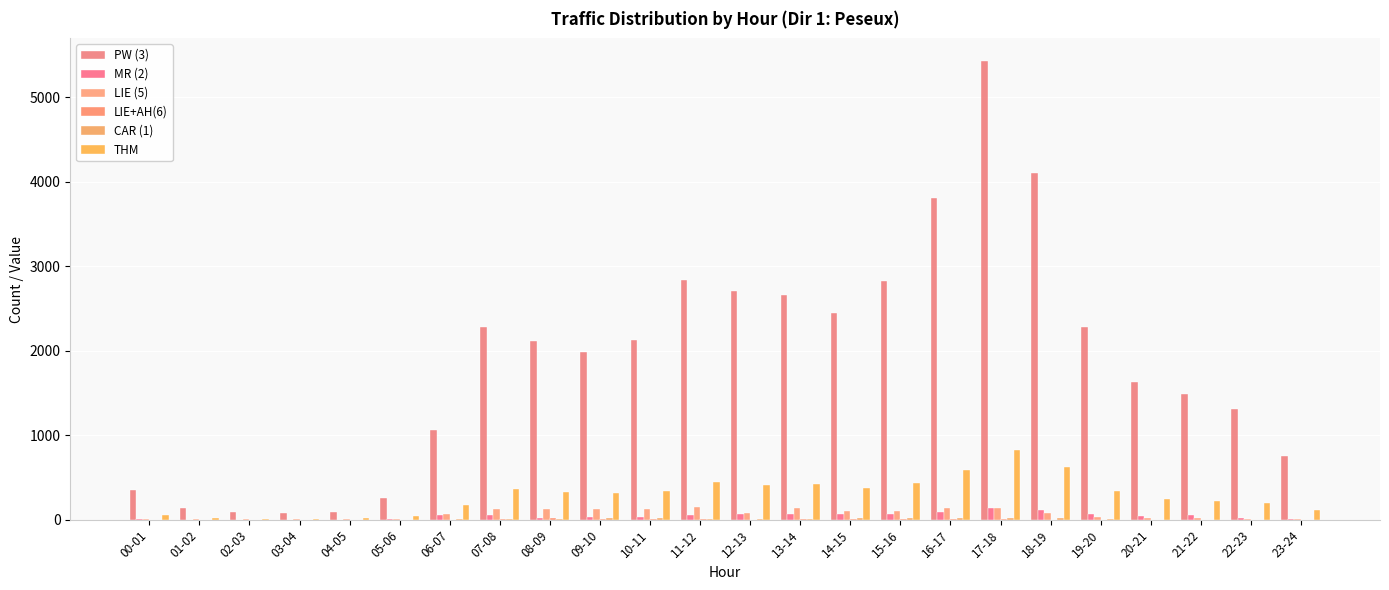

Does the chart contain stacked bars?

No